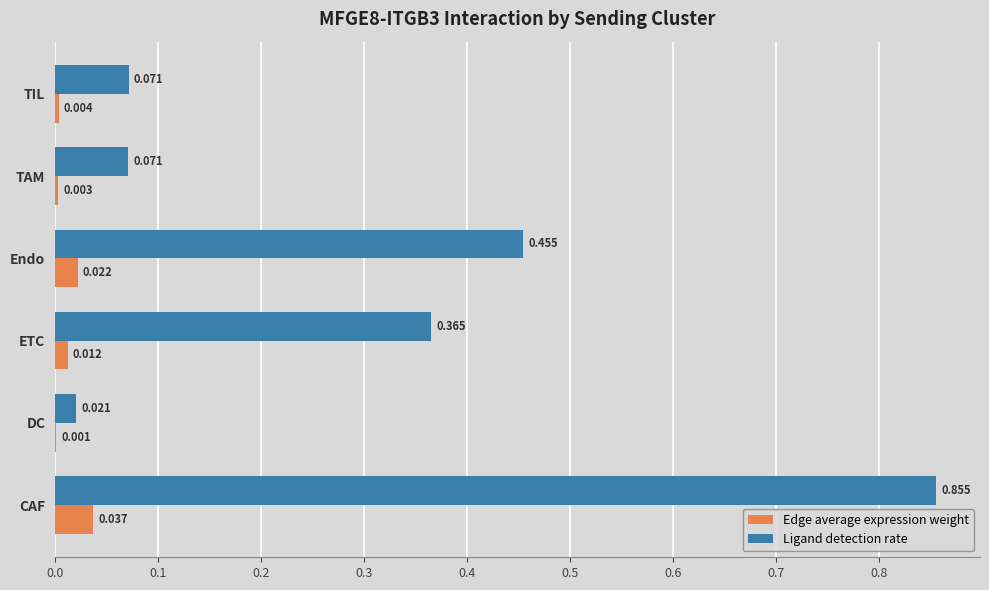

Which series has the largest total across all categories?

Ligand detection rate